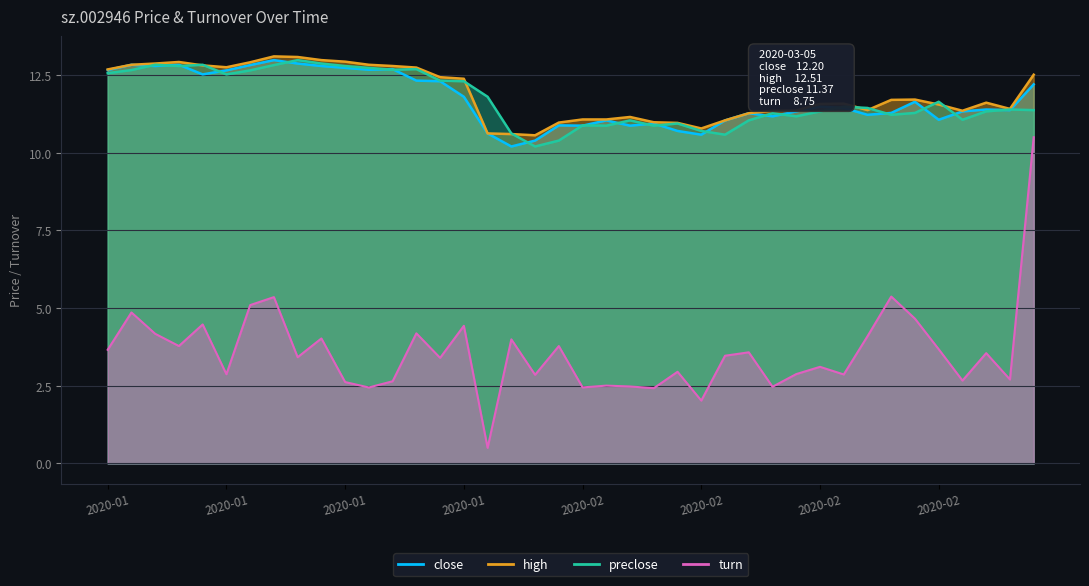

True or false: preclose has more than 0 points higher than both neighbors.

True